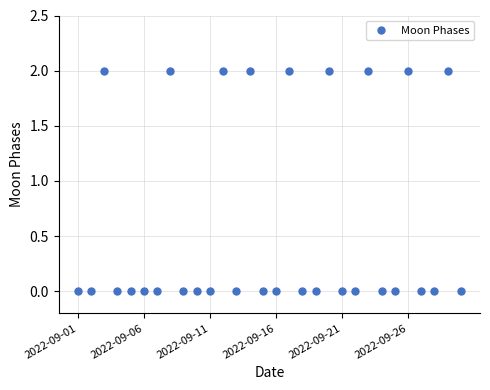

Reading left to right, extract all data points from this chart.

0	0	2	0	0	0	0	2	0	0	0	2	0	2	0	0	2	0	0	2	0	0	2	0	0	2	0	0	2	0